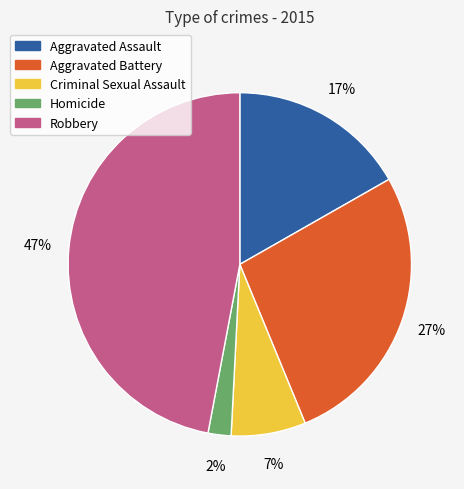

Does Robbery account for over 50% of the chart?

No